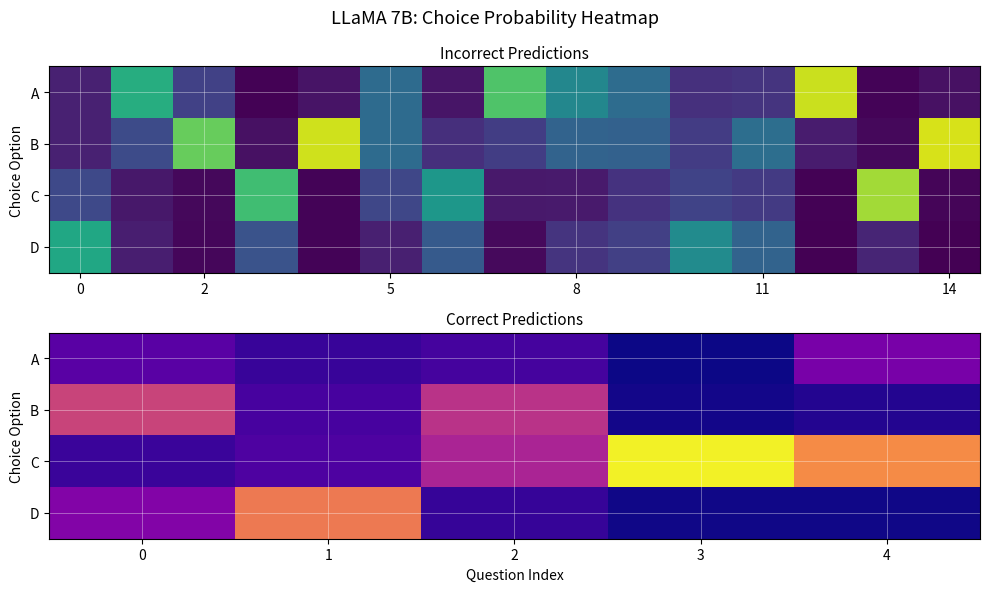

What is the spread (max minus min) of values at 2?

0.4